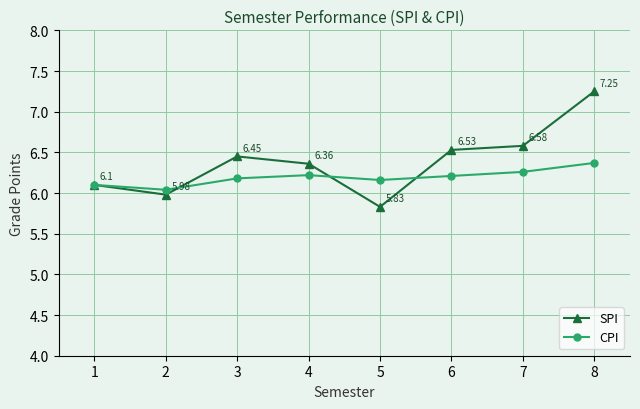

Which series has the largest range (max minus min)?

SPI